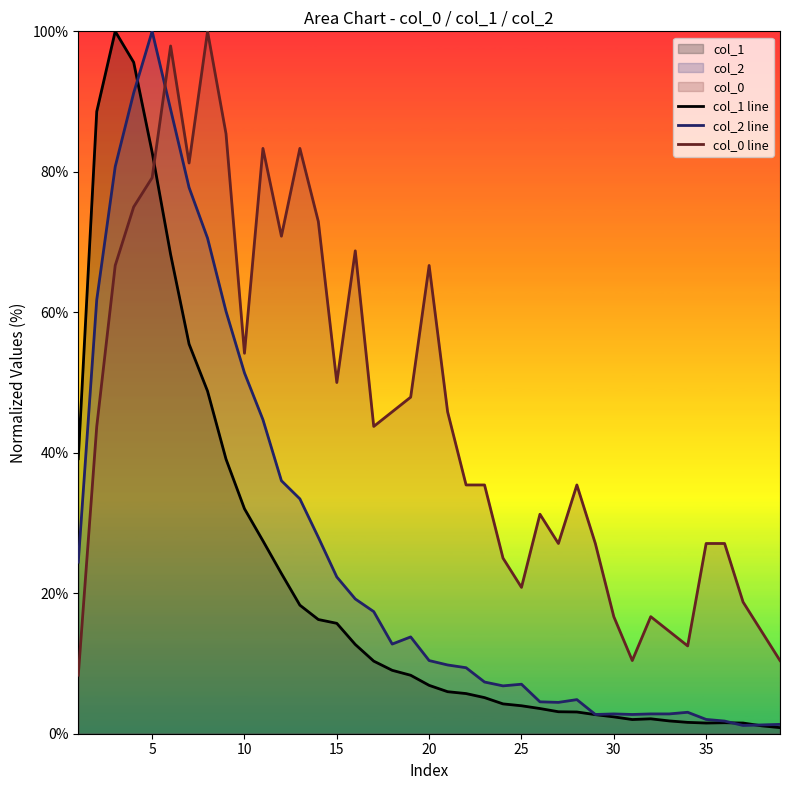

Is it true that col_2 line equals 2.0 at 35?

True